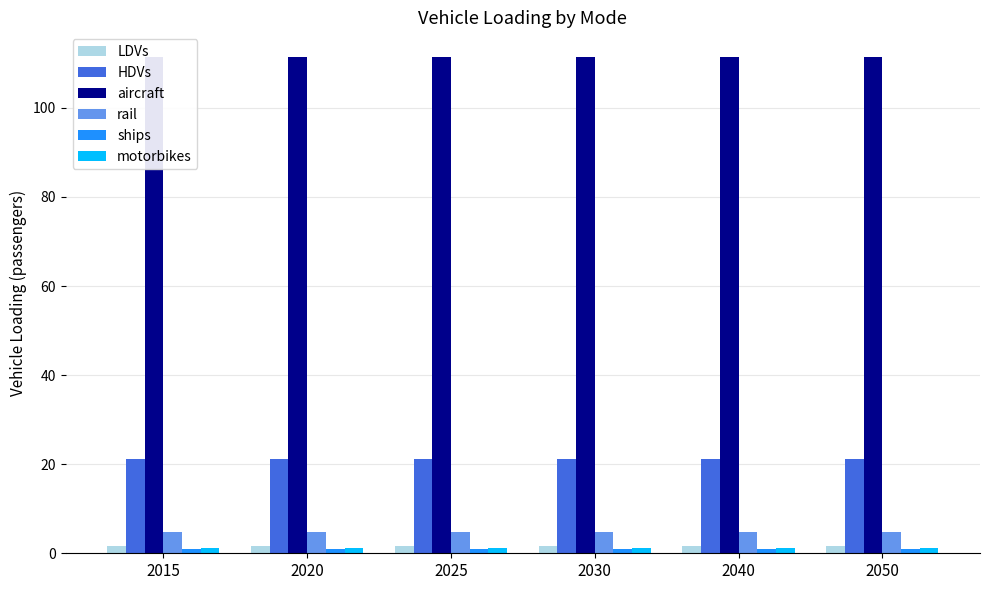

Reading left to right, transcribe all the data shown in this chart.

LDVs: 1.7	1.7	1.7	1.7	1.7	1.7
HDVs: 21.2	21.2	21.2	21.2	21.2	21.2
aircraft: 111.4	111.4	111.4	111.4	111.4	111.4
rail: 4.9	4.9	4.9	4.9	4.9	4.9
ships: 1.0	1.0	1.0	1.0	1.0	1.0
motorbikes: 1.3	1.3	1.3	1.3	1.3	1.3